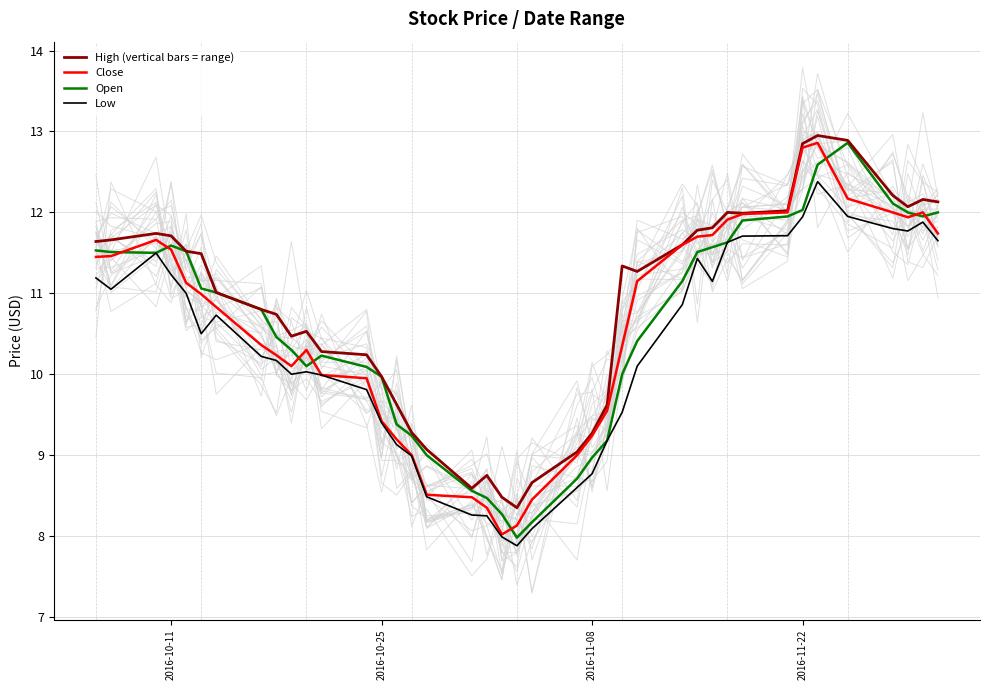

How many interior local peaks does the Low series have?

6